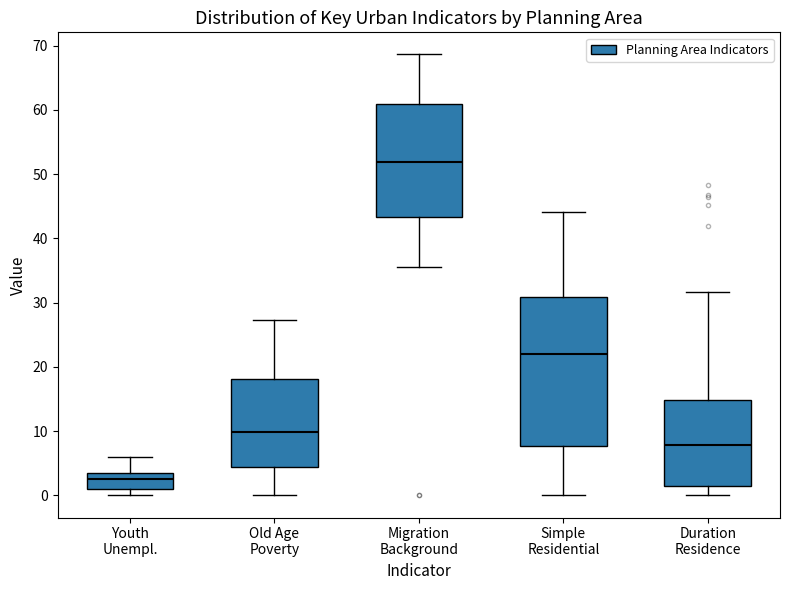

Reading left to right, read every box against the y-axis: the position of its median line, the range the box covers, and the ends of its whiskers. The values are not printed on the chart, so give them approximately, as read against the axis.

Youth Unempl.: median 3, box 1 to 4, whiskers 0 to 6
Old Age Poverty: median 10, box 4 to 18, whiskers 0 to 27
Migration Background: median 52, box 43 to 61, whiskers 35 to 69
Simple Residential: median 22, box 8 to 31, whiskers 0 to 44
Duration Residence: median 8, box 2 to 15, whiskers 0 to 32